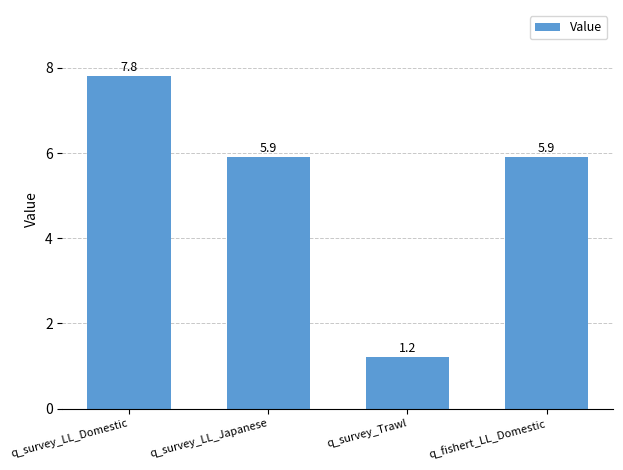

Does the chart contain stacked bars?

No